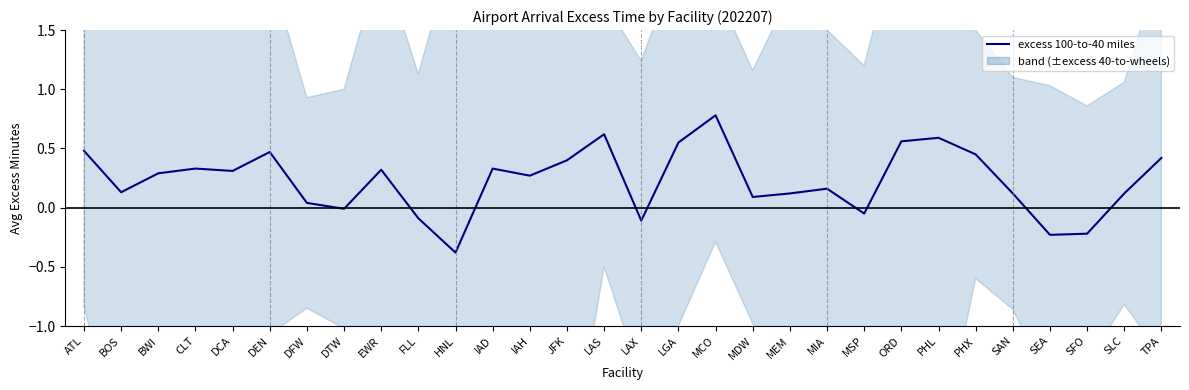

How many lines are shown in the chart?

1